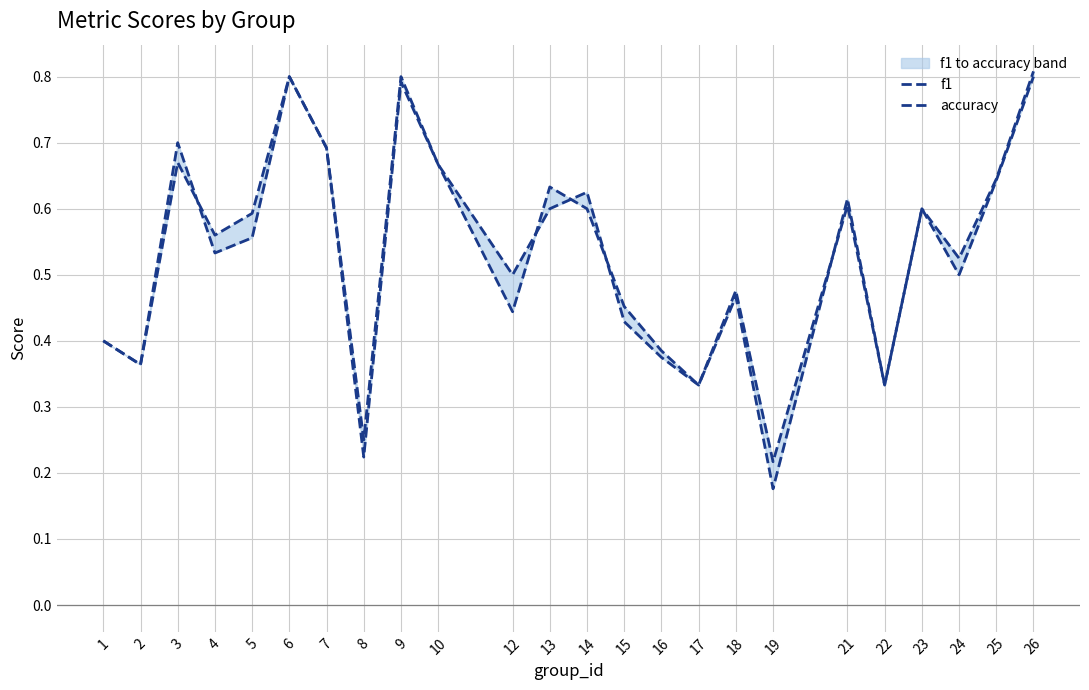

List the series in order of their overall mean, lowest first.

accuracy, f1